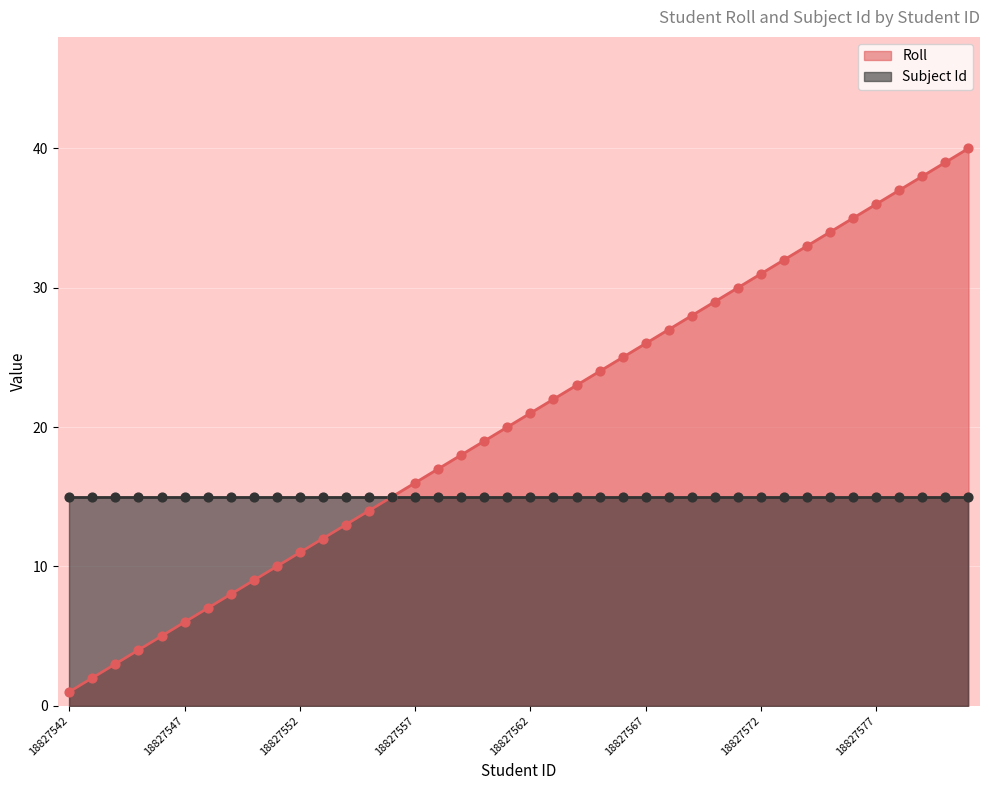

What is the change in value from 18827545 to 18827556?

+11